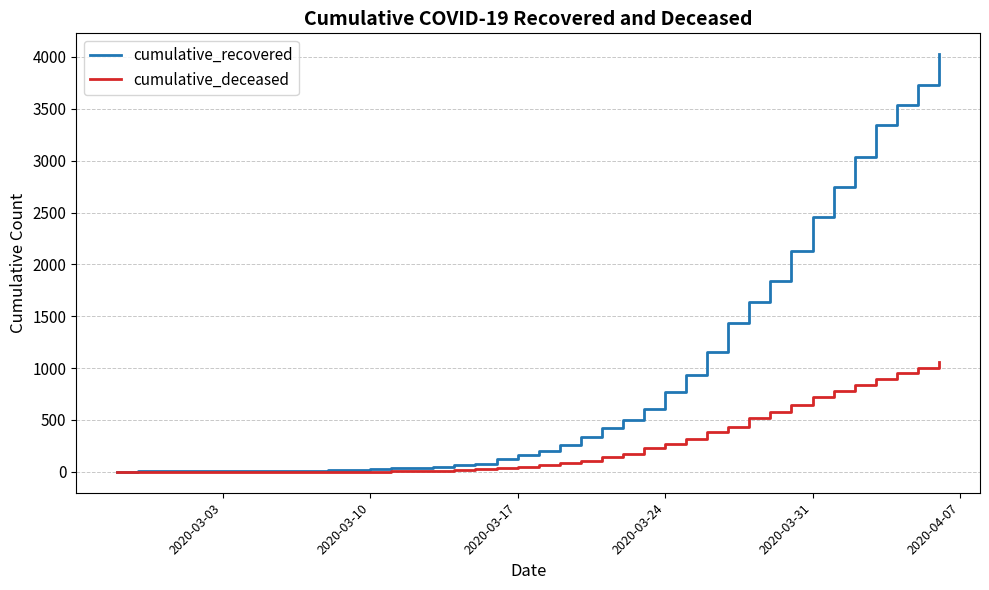

What is the maximum value for cumulative_deceased?

1056